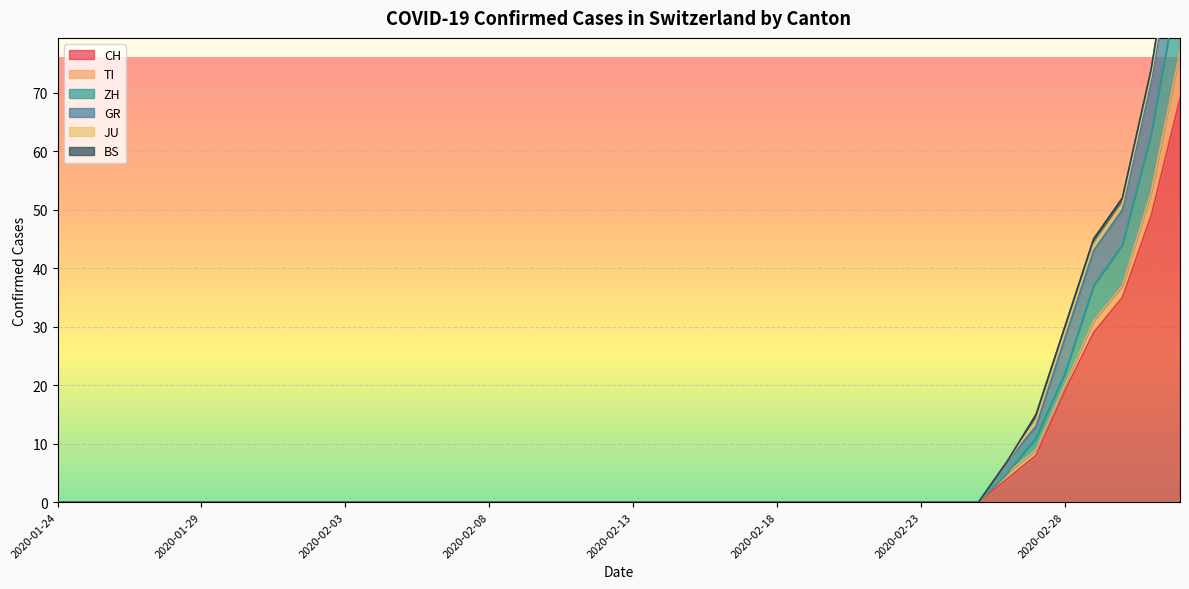

Which has a higher value, 2020-02-03 or 2020-02-10?

2020-02-03